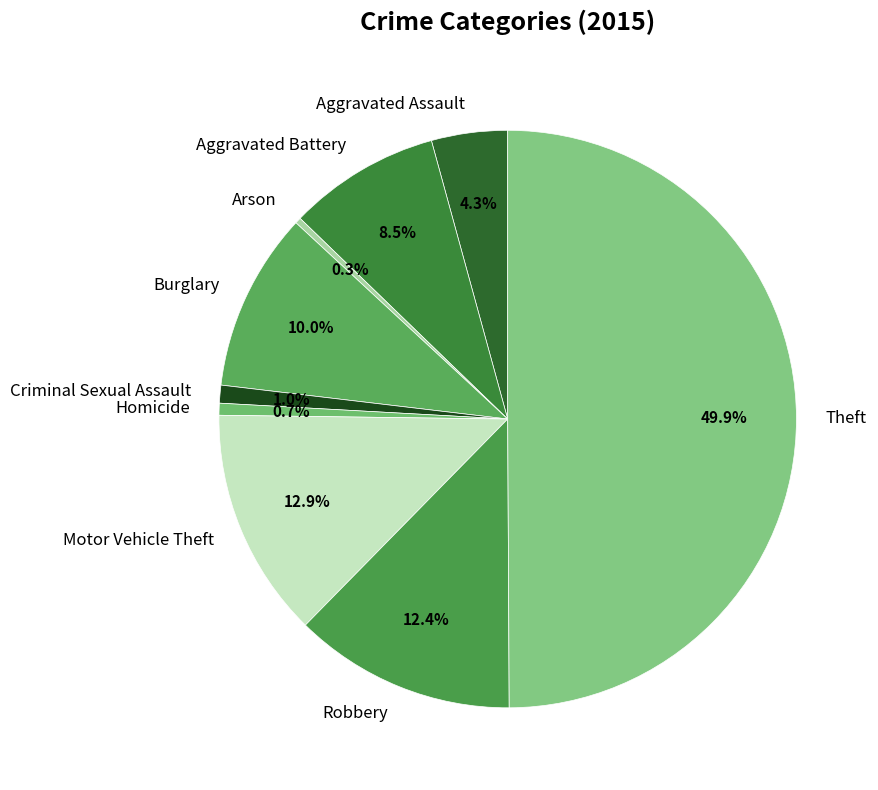

Which slice is the largest?

Theft